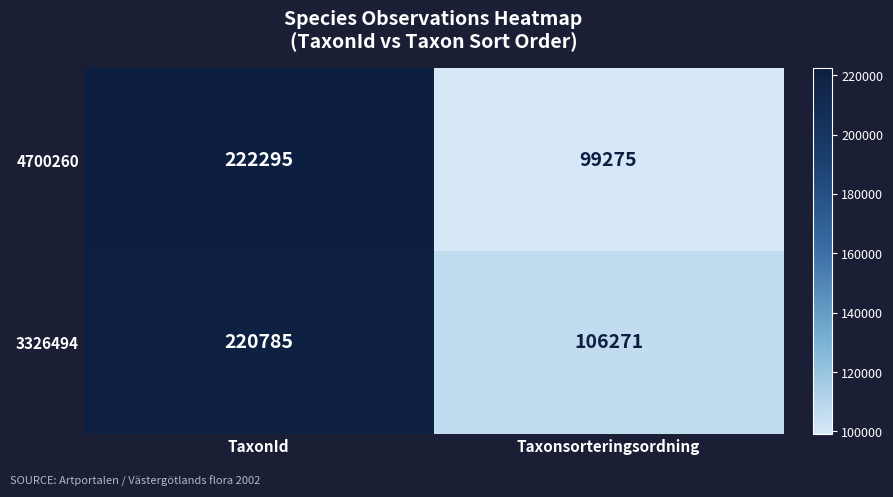

Between TaxonId and Taxonsorteringsordning, which series saw the biggest shift?

4700260